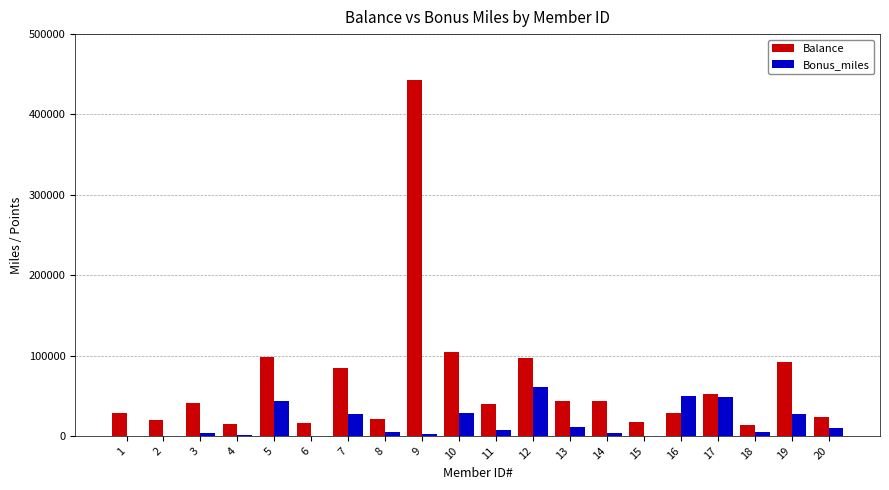

Which series has the largest total across all categories?

Balance